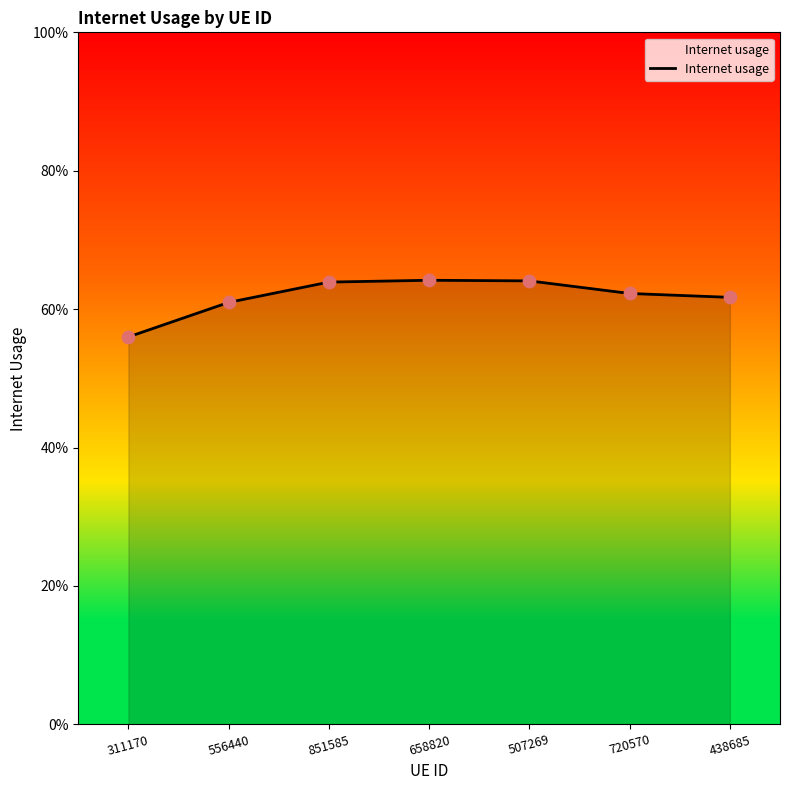

Between 311170 and 507269, which is larger?

507269